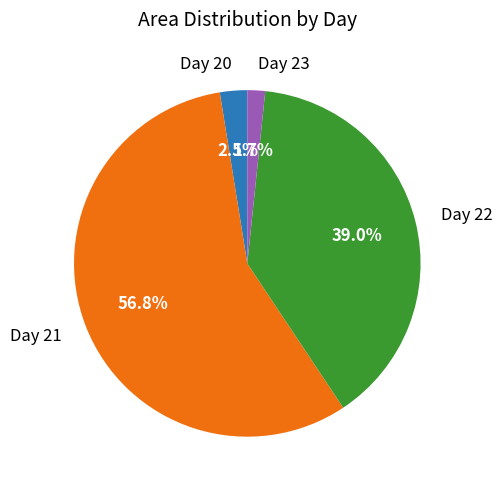

Which category has the smallest portion of the pie?

Day 23